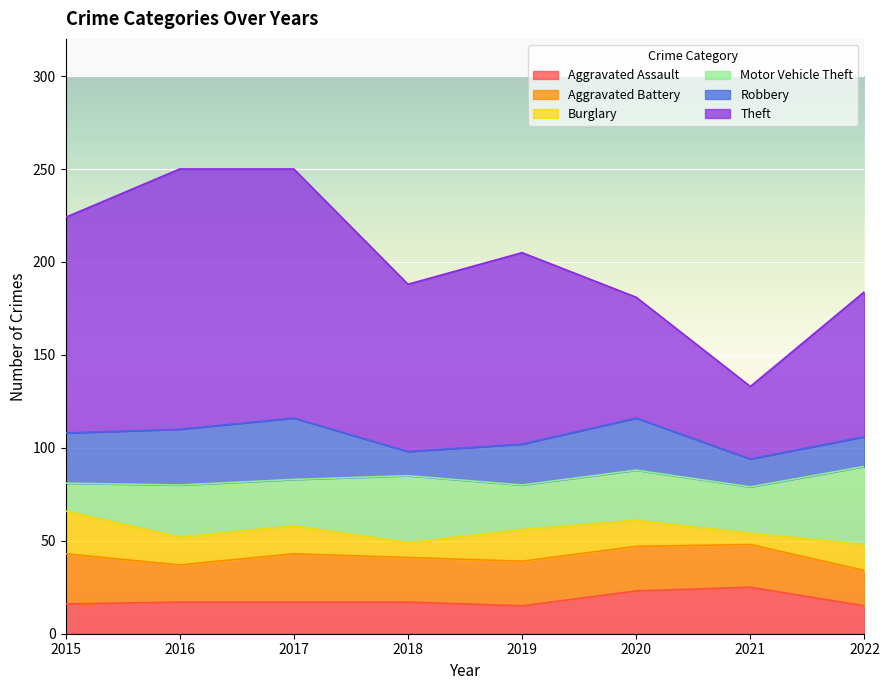

Which category has the lowest value across all series?

2021